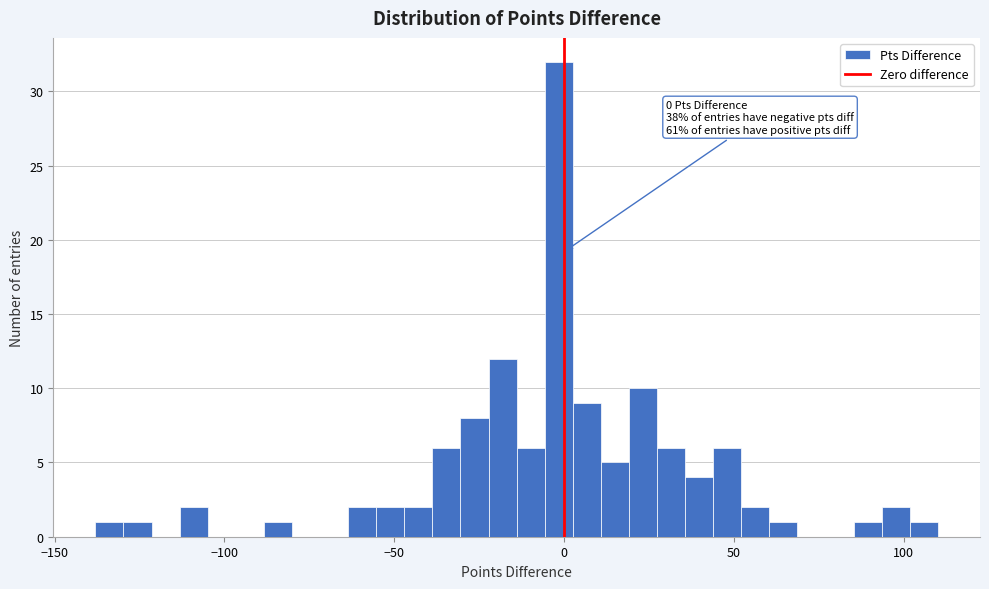

Read against the x-axis, roughly where is the centre of the tallest bar?

0